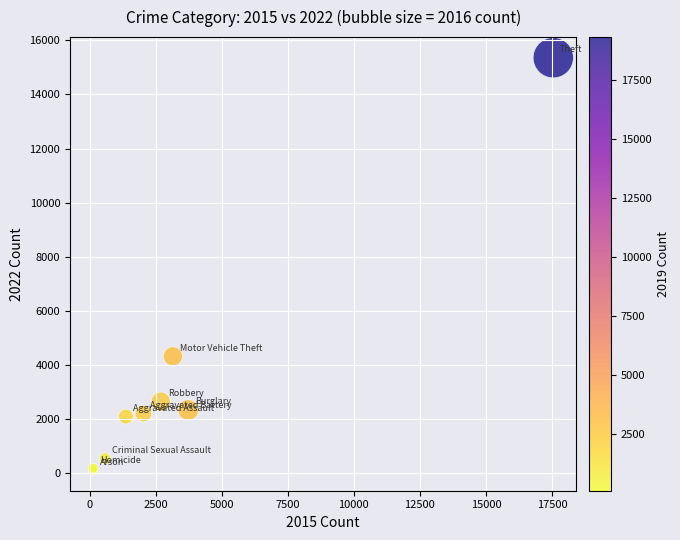

What Y value in the scatter plot is closest to 7740?

4326